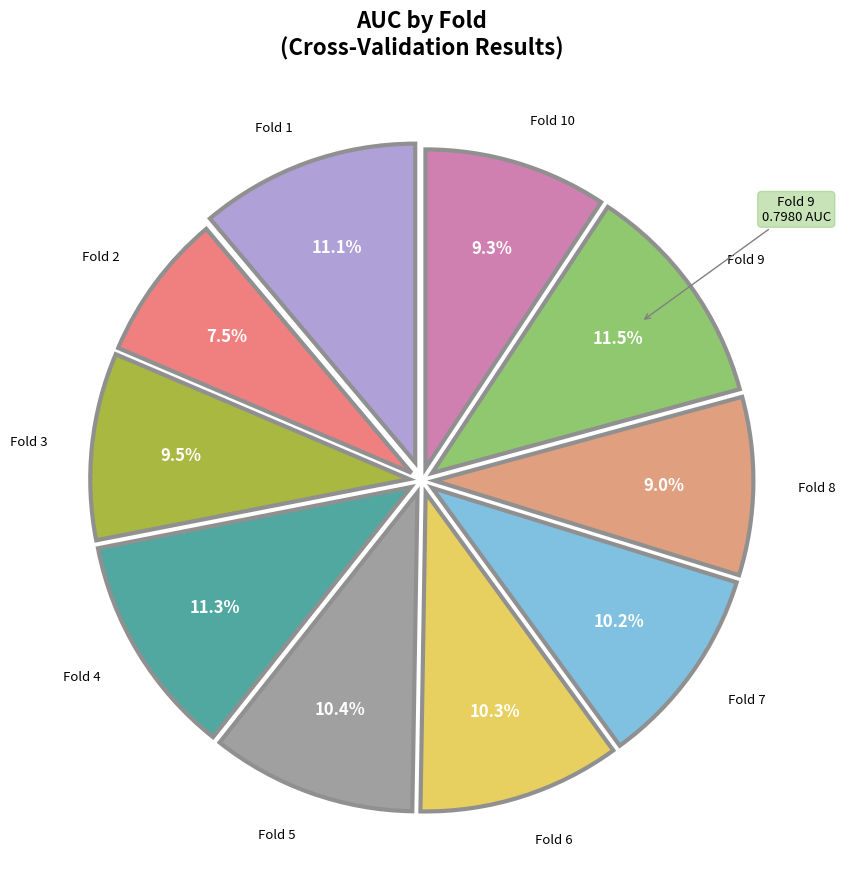

Which slice is the largest?

Fold 9